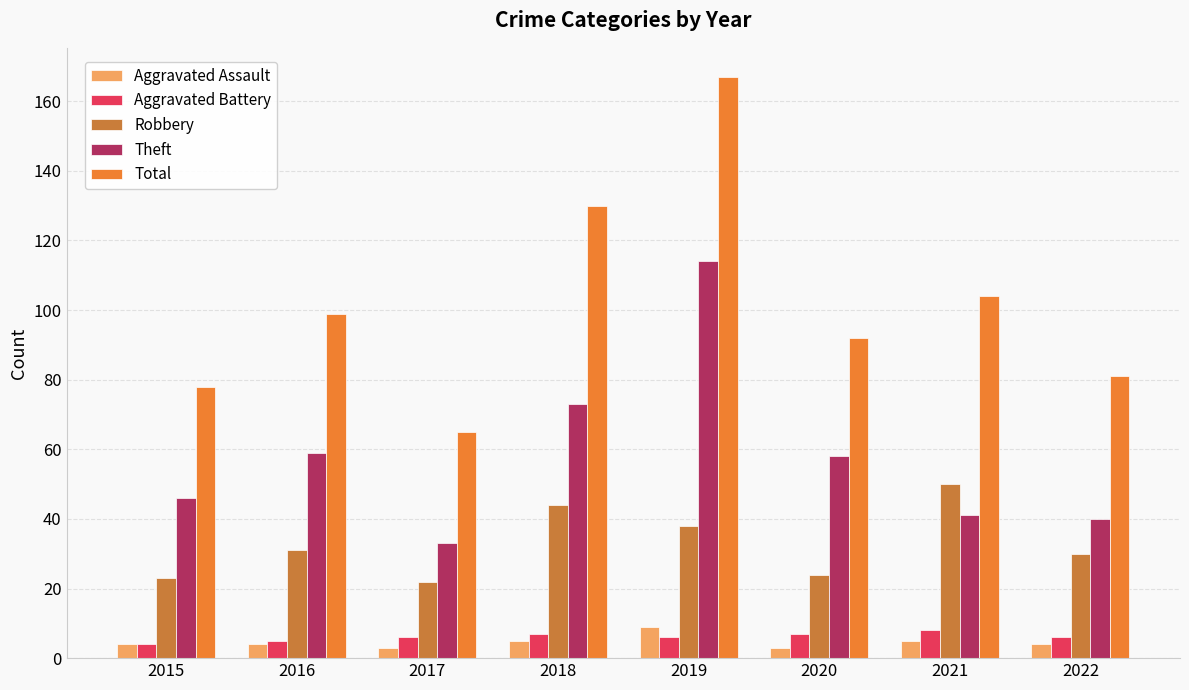

What is the minimum value for Theft?

33